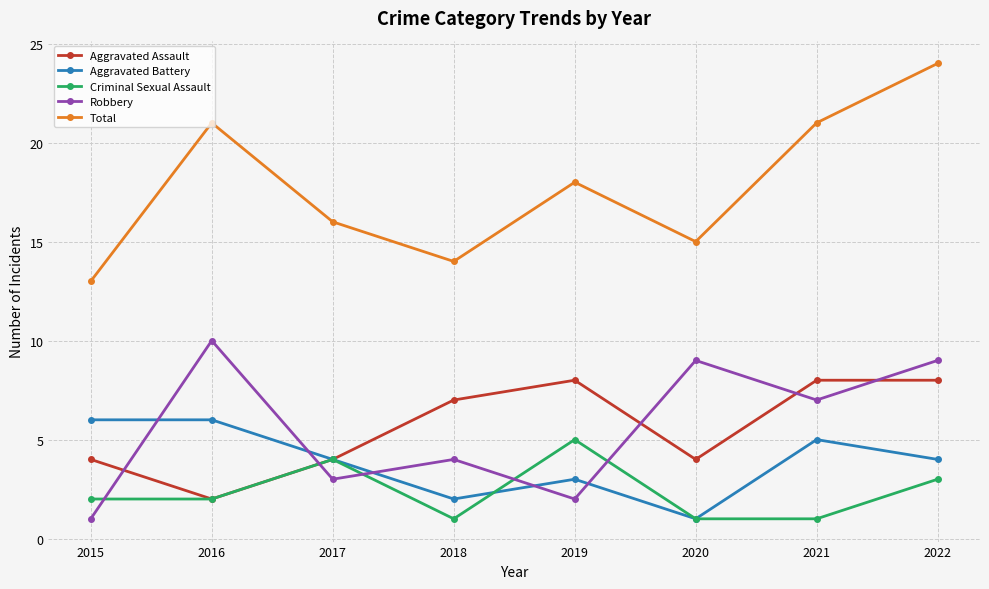

How many lines are shown in the chart?

5